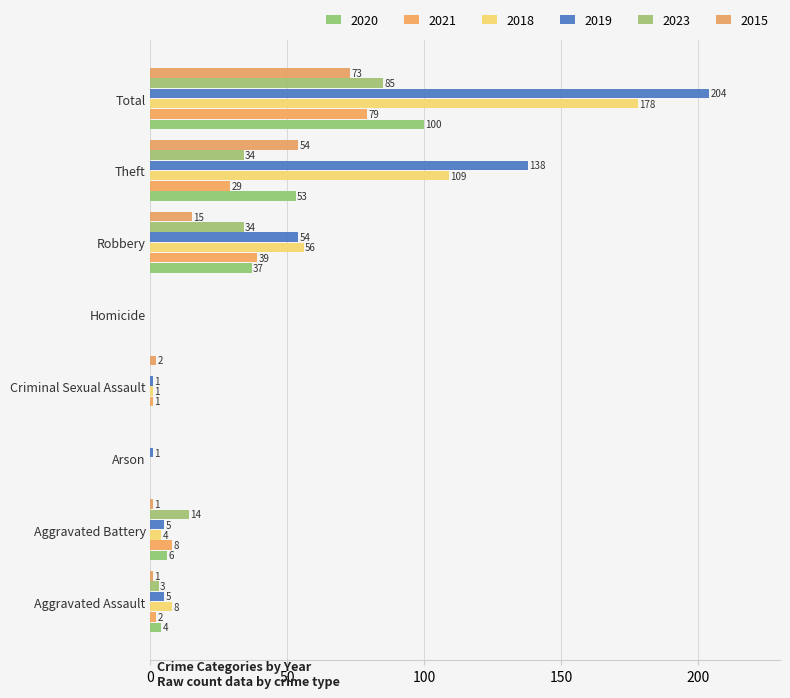

Between Aggravated Assault and Aggravated Battery, which is larger?

Aggravated Battery